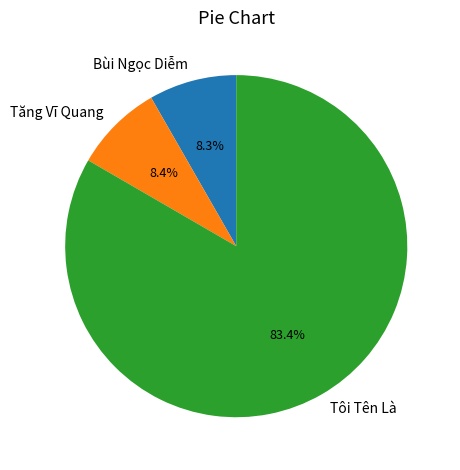

How many segments does this pie chart have?

3